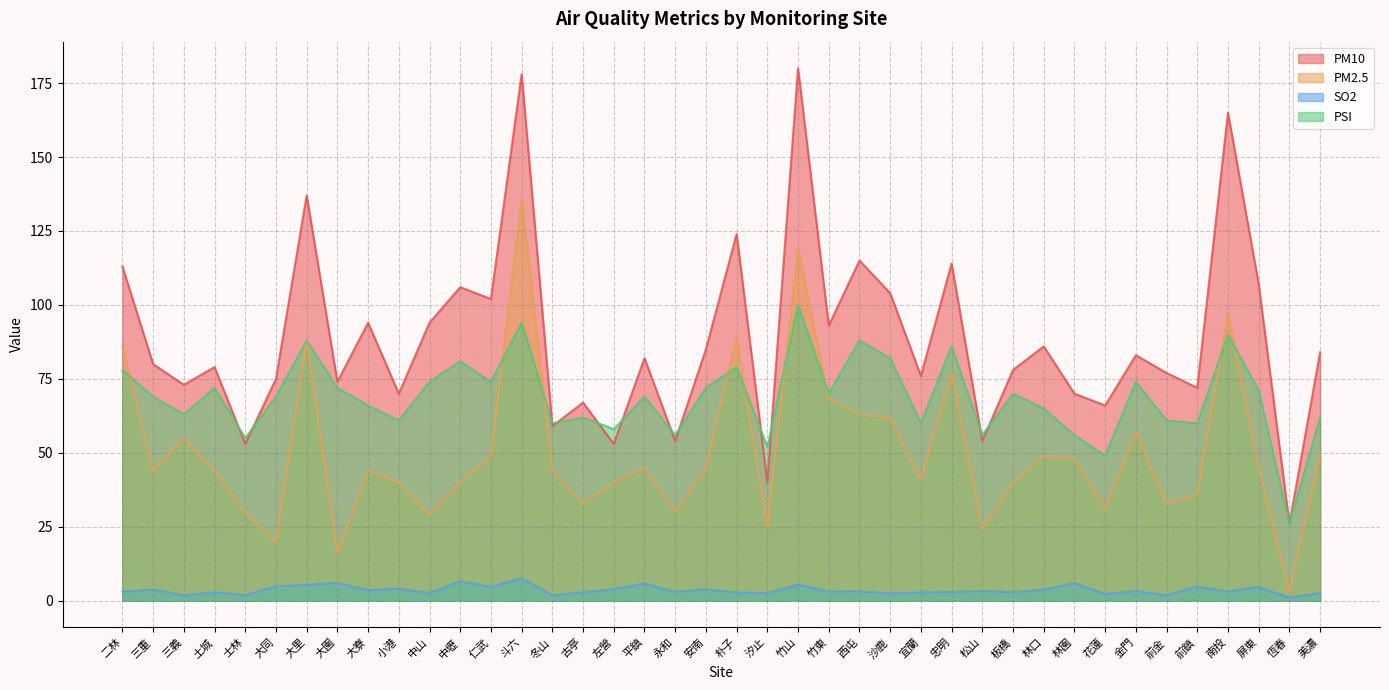

List the series in order of their peak value, highest first.

PM10, PM2.5, PSI, SO2